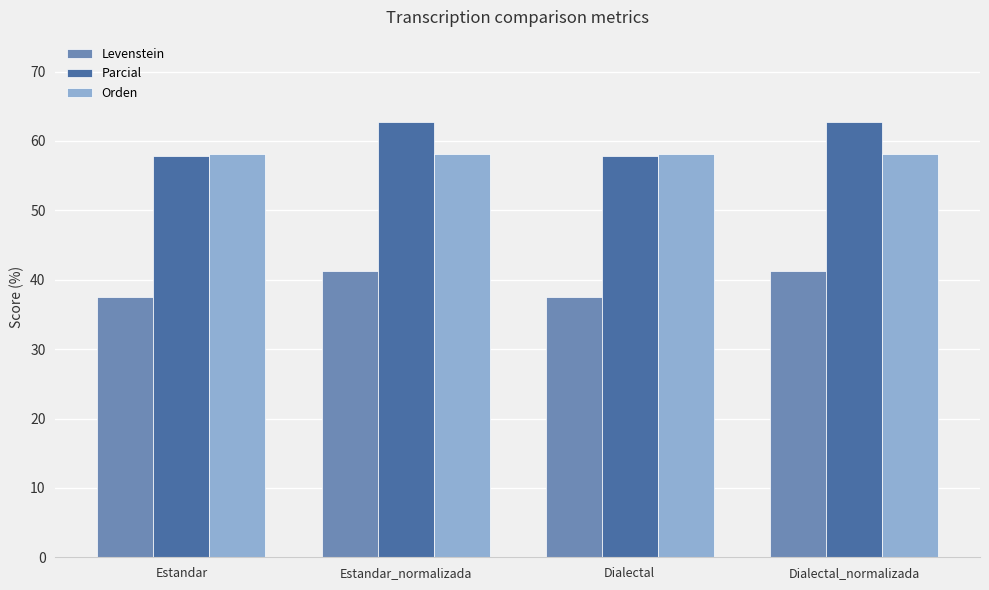

List the series in order of their peak value, lowest first.

Levenstein, Orden, Parcial